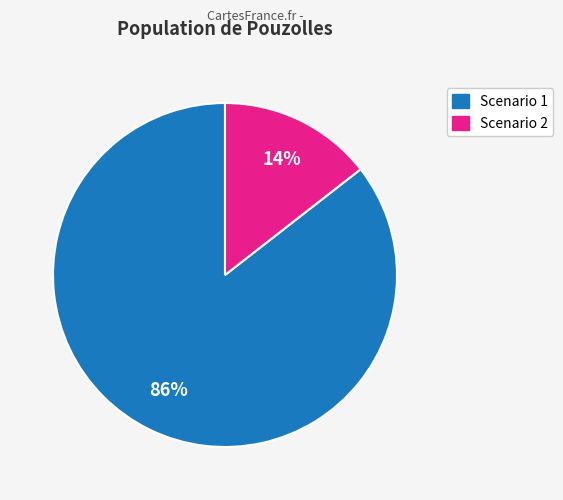

How many segments does this pie chart have?

2